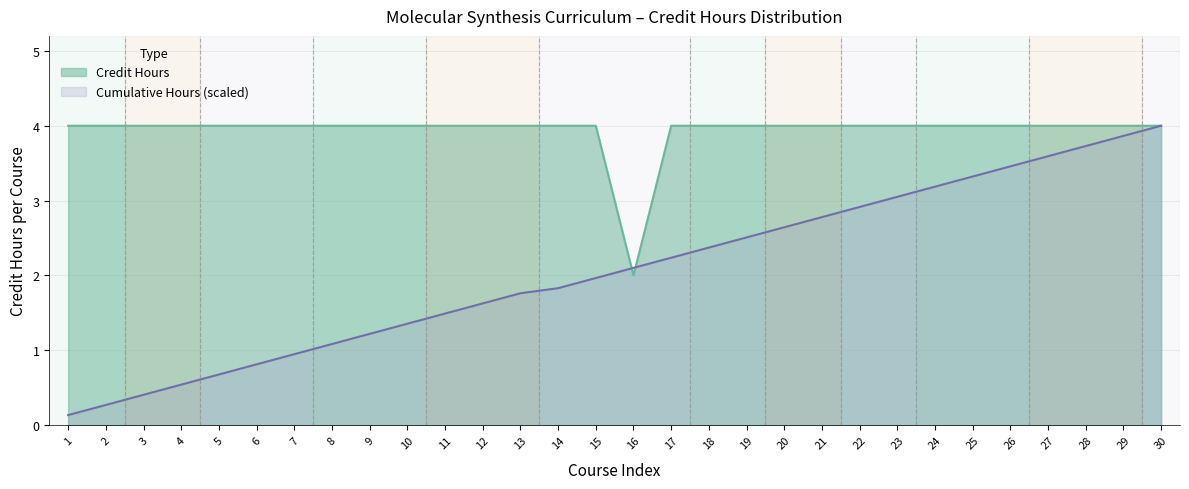

How many Credit Hours values are between 4 and 5?

29